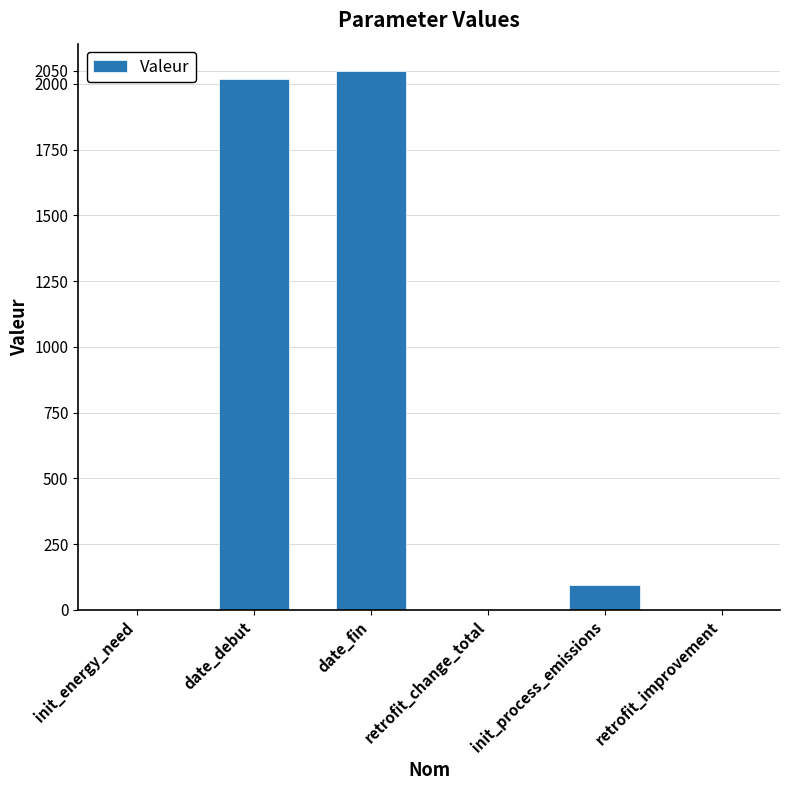

Is it true that the value at date_debut is 1351.7?

False